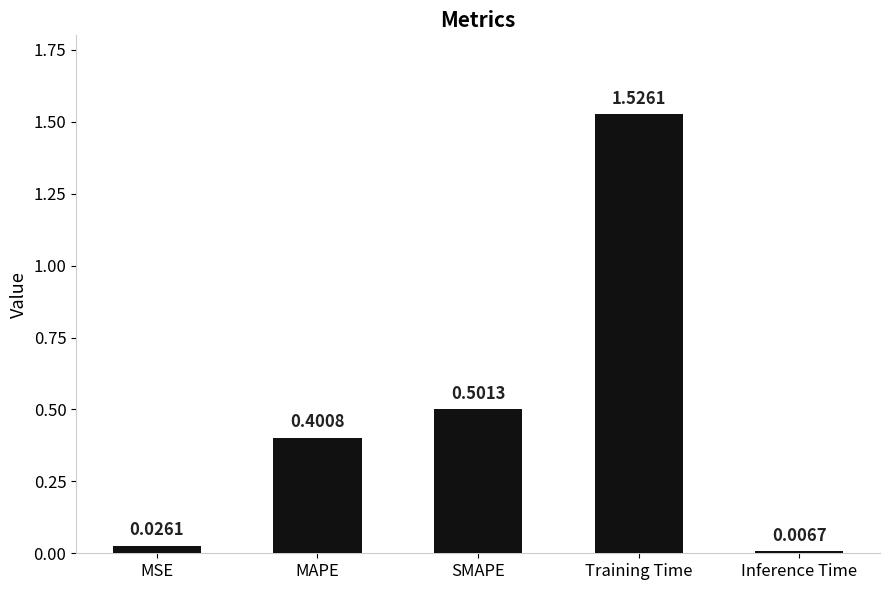

What is the sum of all values?

2.5